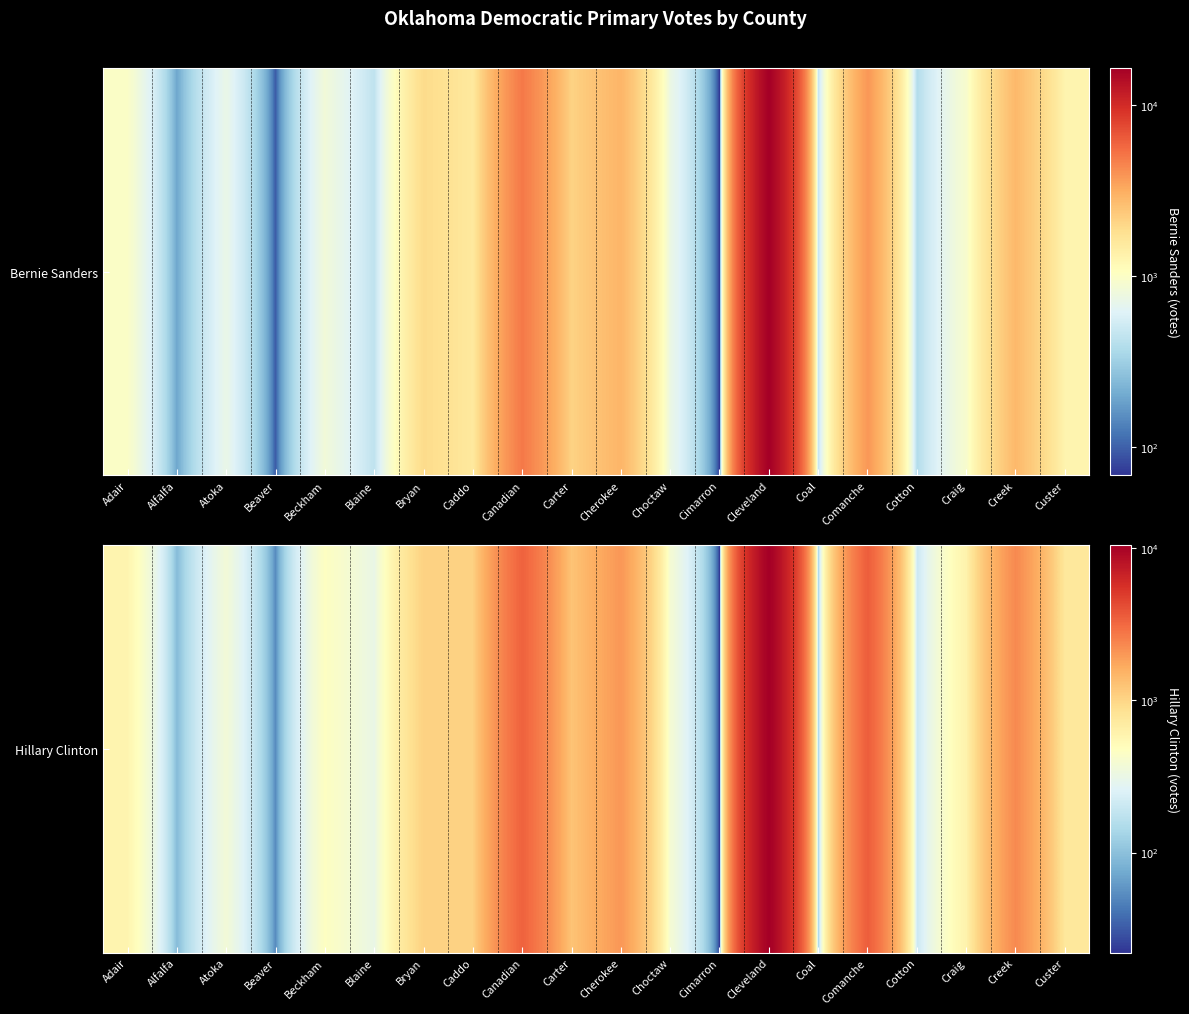

What is the greatest value displayed?

10433